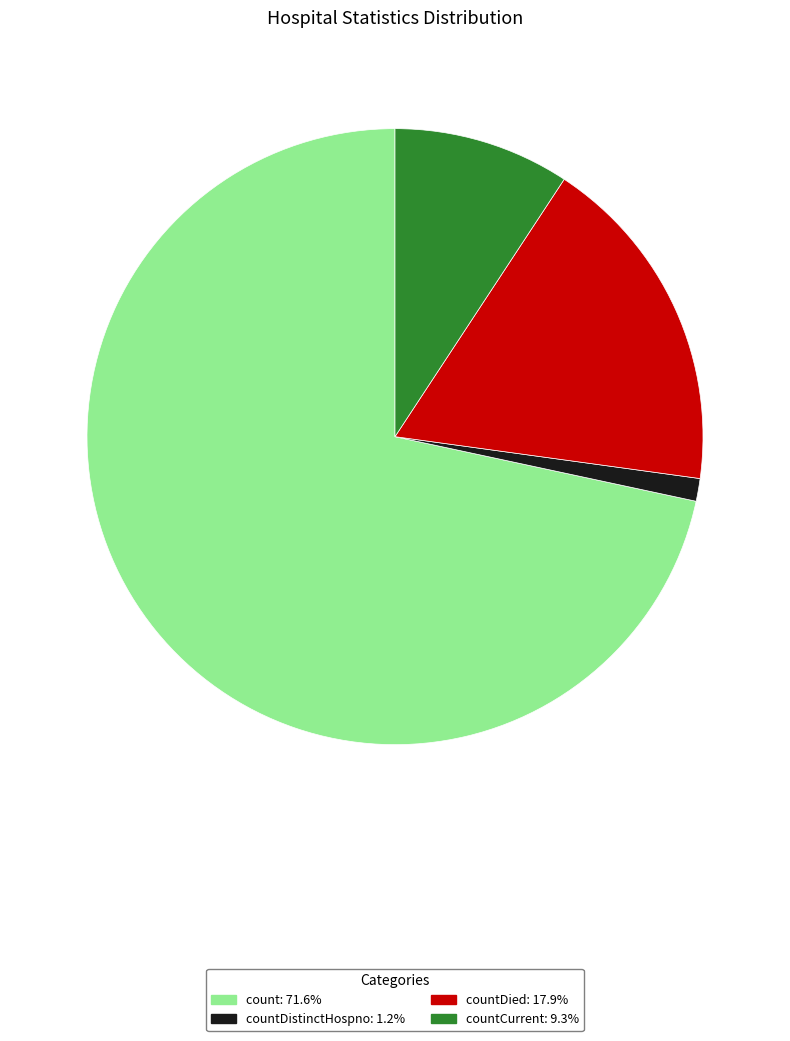

Is the sum of countCurrent: 9.3% and countDistinctHospno: 1.2% greater than half?

No